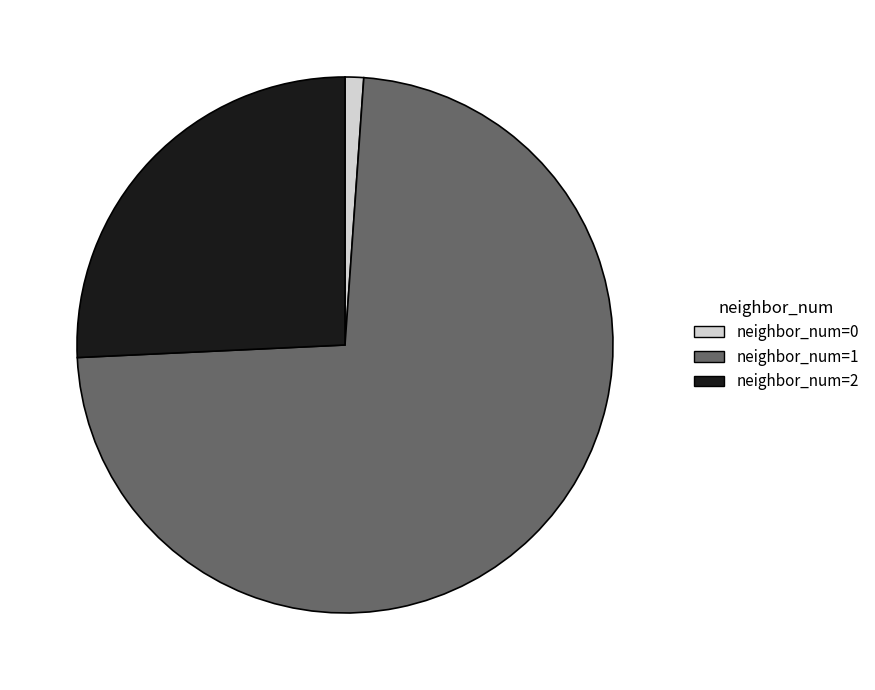

Is there a majority slice in this chart?

Yes